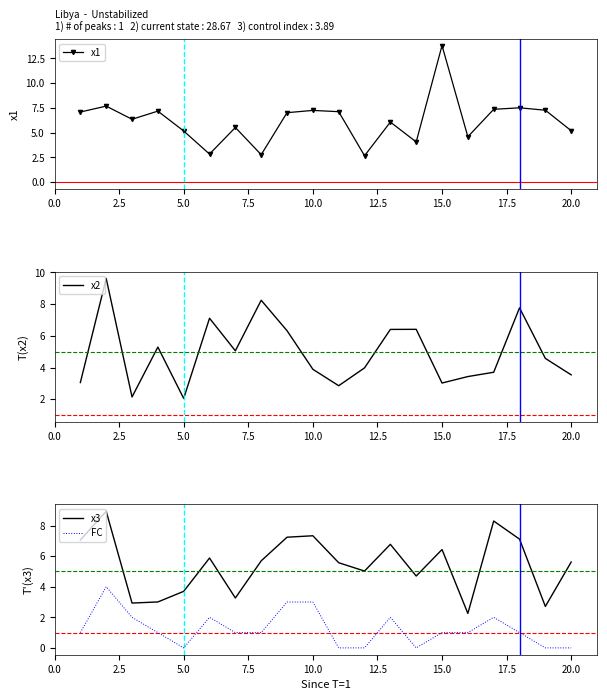

True or false: FC and x1 cross at least once.

False